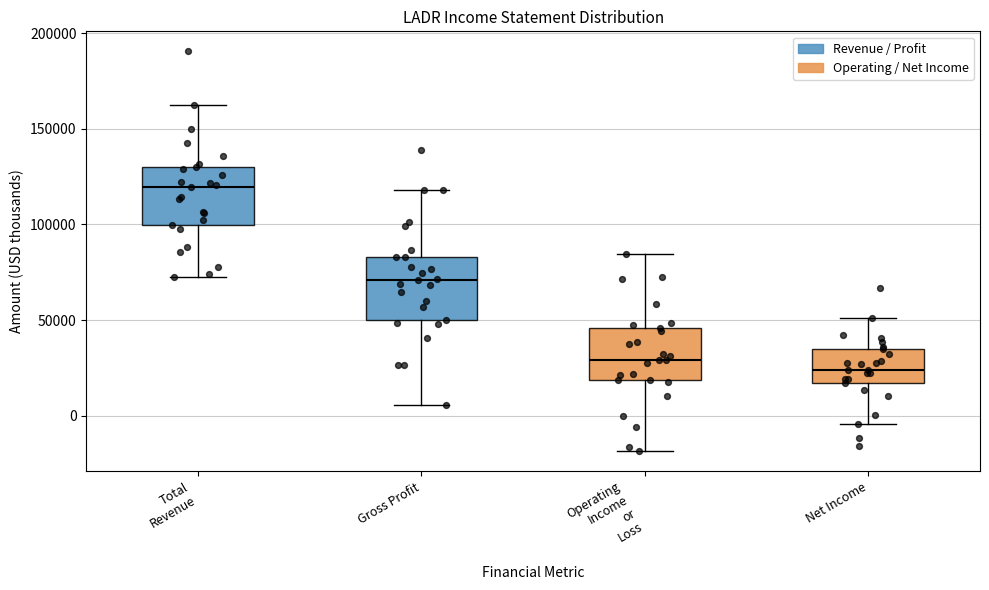

Reading left to right, transcribe this box plot: for each box, give where its median line is, the range the box spans, and where its two whiskers end, as read against the y-axis. The values are not printed on the chart, so give them approximately, as read against the axis.

Total Revenue: median 120000, box 100000 to 130000, whiskers 75000 to 165000
Gross Profit: median 70000, box 50000 to 85000, whiskers 5000 to 120000
Operating Income or Loss: median 30000, box 20000 to 45000, whiskers -20000 to 85000
Net Income: median 25000, box 15000 to 35000, whiskers -5000 to 50000